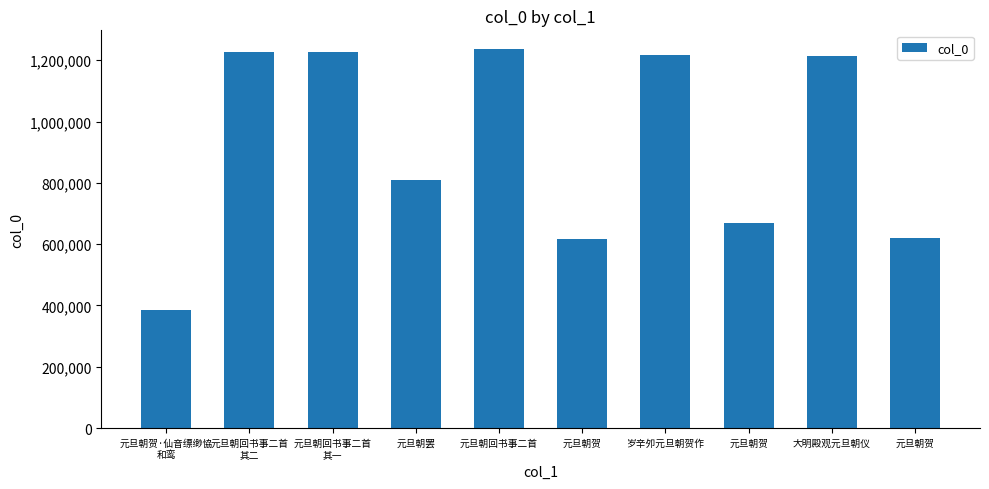

What is the change in value from 元旦朝回书事二首
其一 to 岁辛夘元旦朝贺作?

-9191